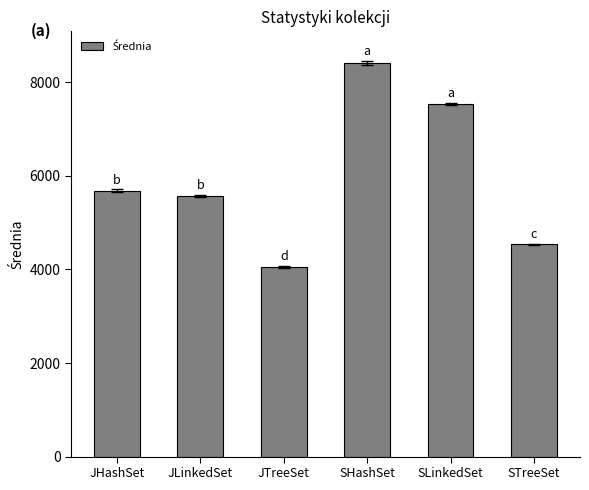

What is the label of the 1st bar from the left?

JHashSet